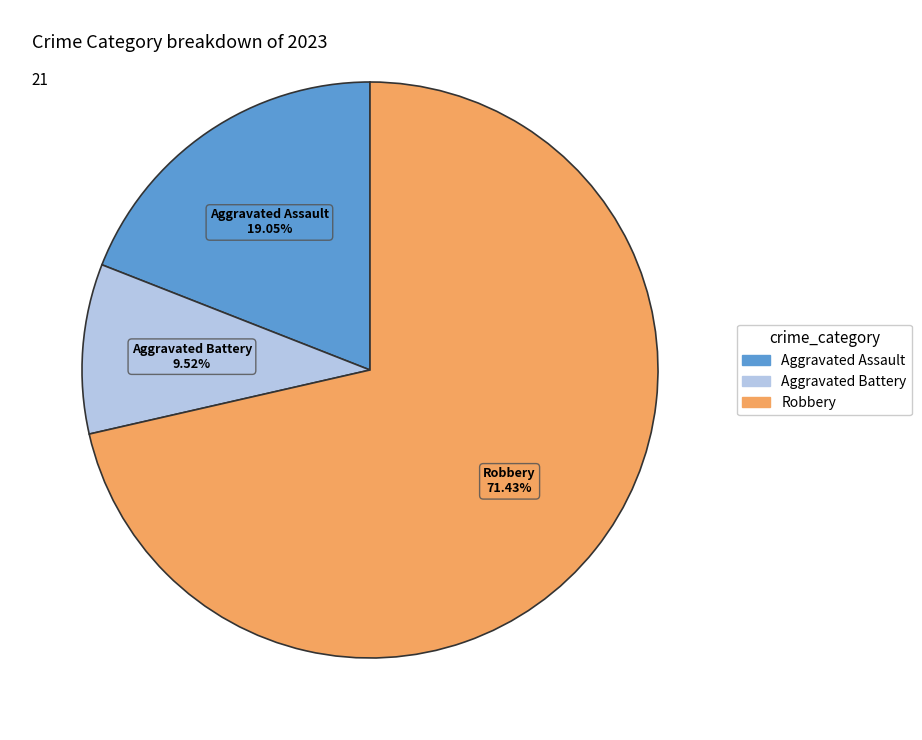

Is there a majority slice in this chart?

Yes